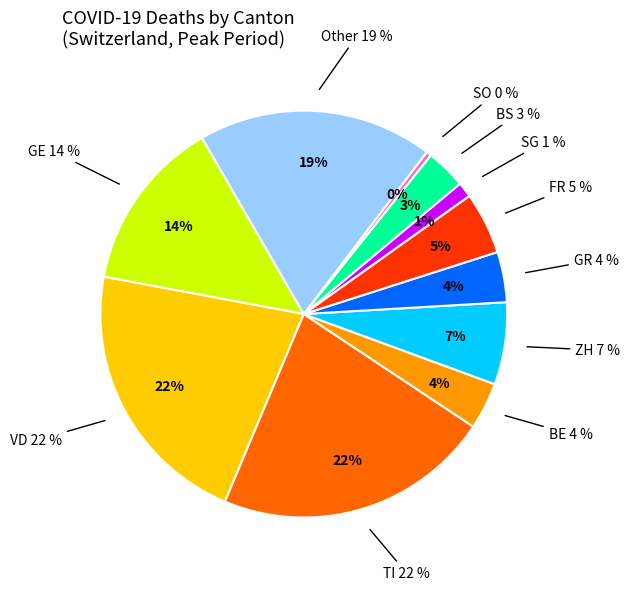

How many segments does this pie chart have?

11